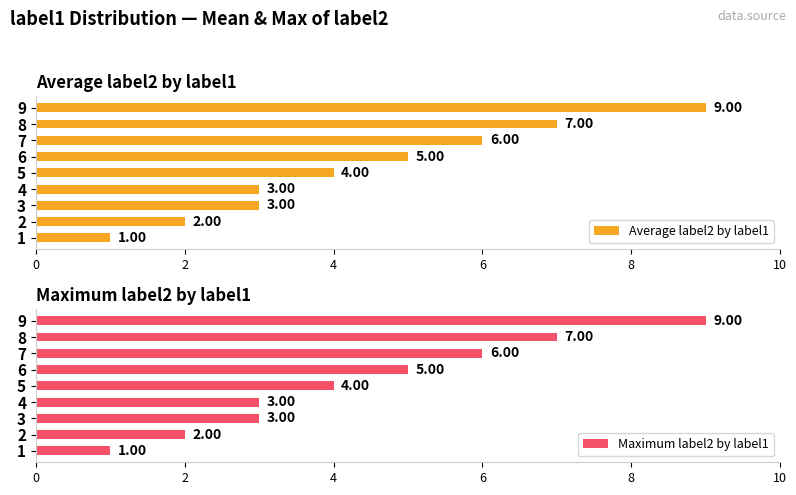

What is the difference between the maximum and second lowest values in the Average label2 by label1 series?

7